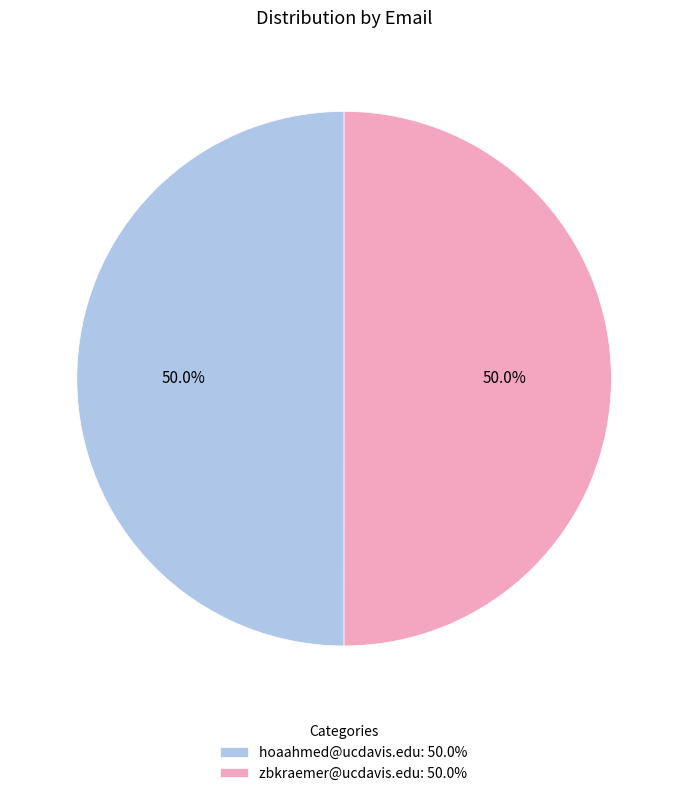

What is the ratio of the value at hoaahmed@ucdavis.edu: 50.0% to the value at zbkraemer@ucdavis.edu: 50.0%?

1.0